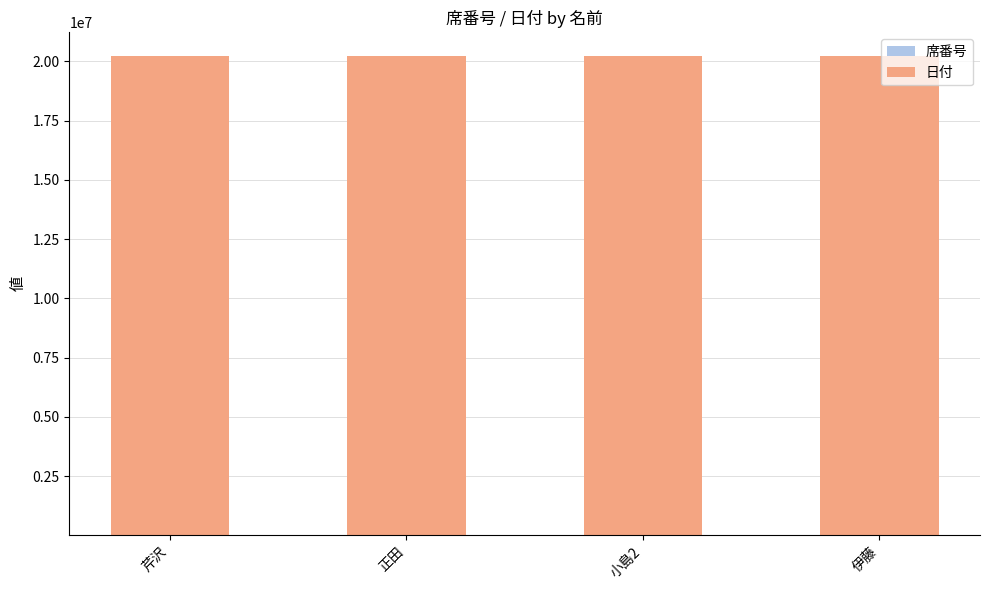

Which series has the largest range (max minus min)?

席番号